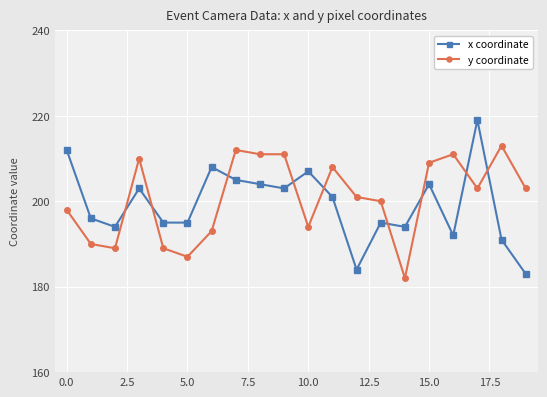

Which series ends up on top after the final intersection of y coordinate and x coordinate?

y coordinate